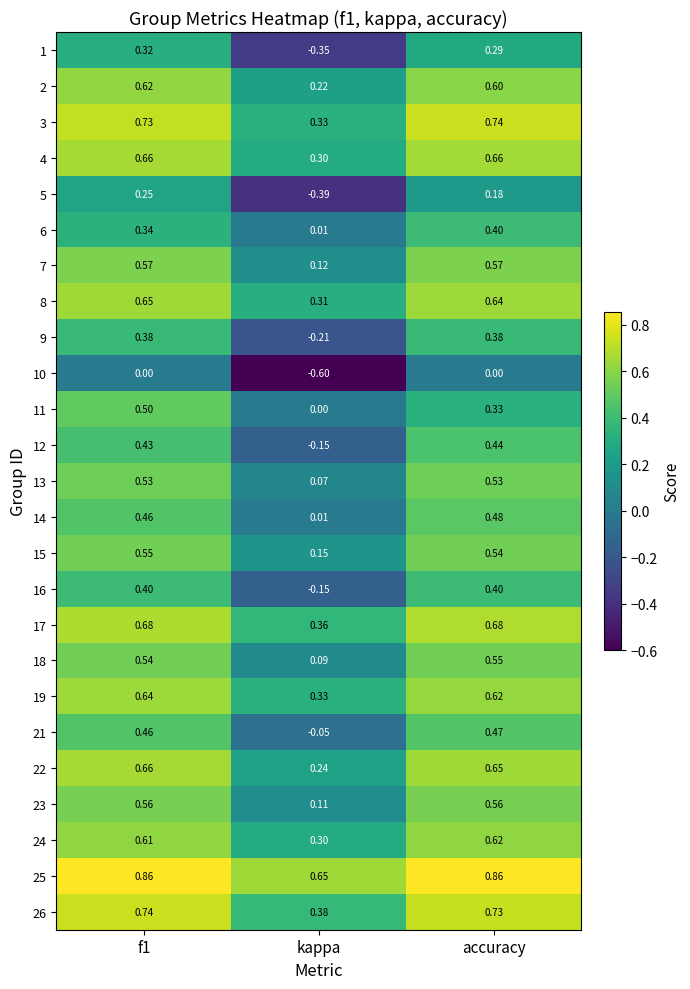

Which series changed the most between kappa and accuracy?

1